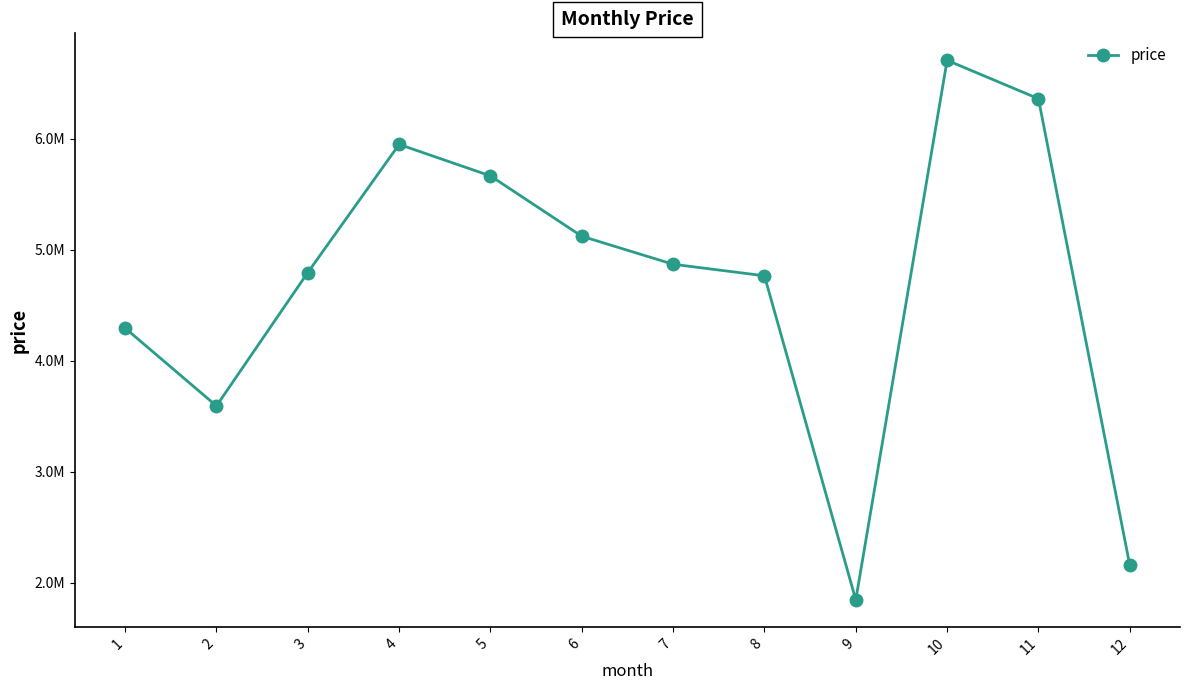

The chart shows a value of 1157808.4 at 1. True or false?

False